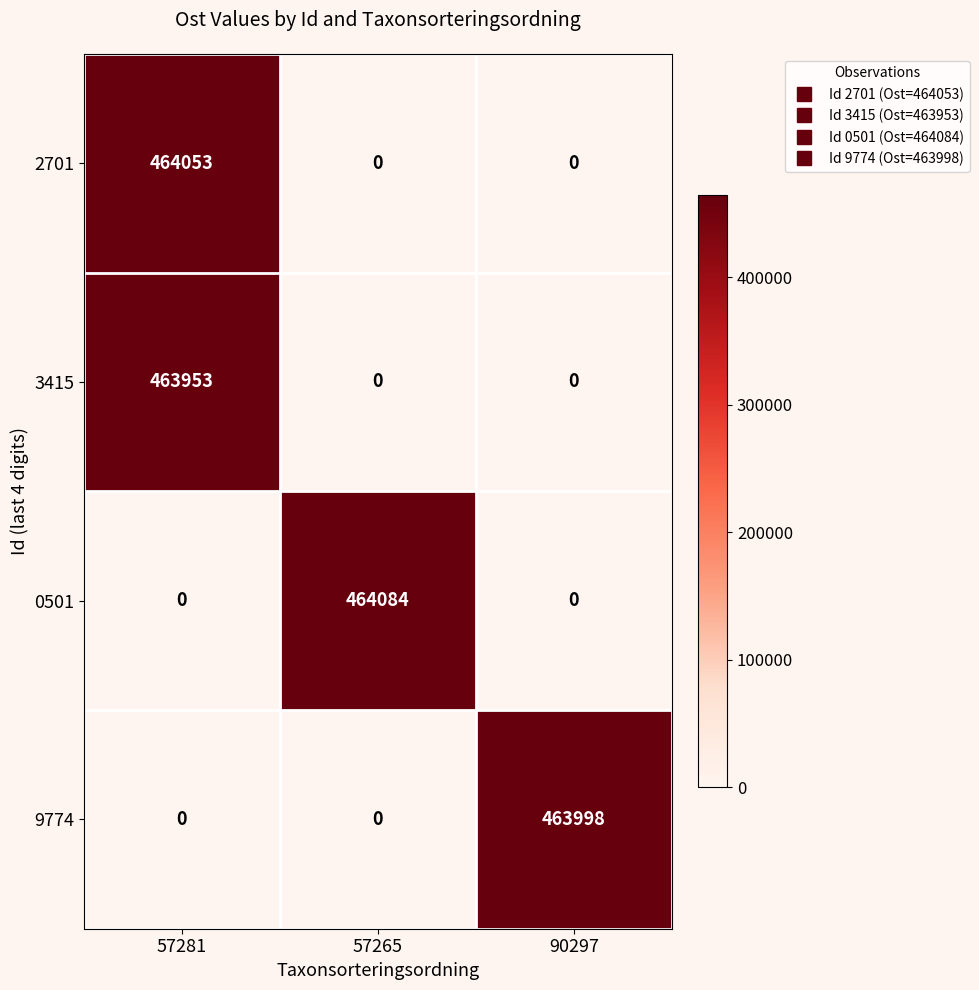

The value of 0501 at 57281 is 150004. True or false?

False